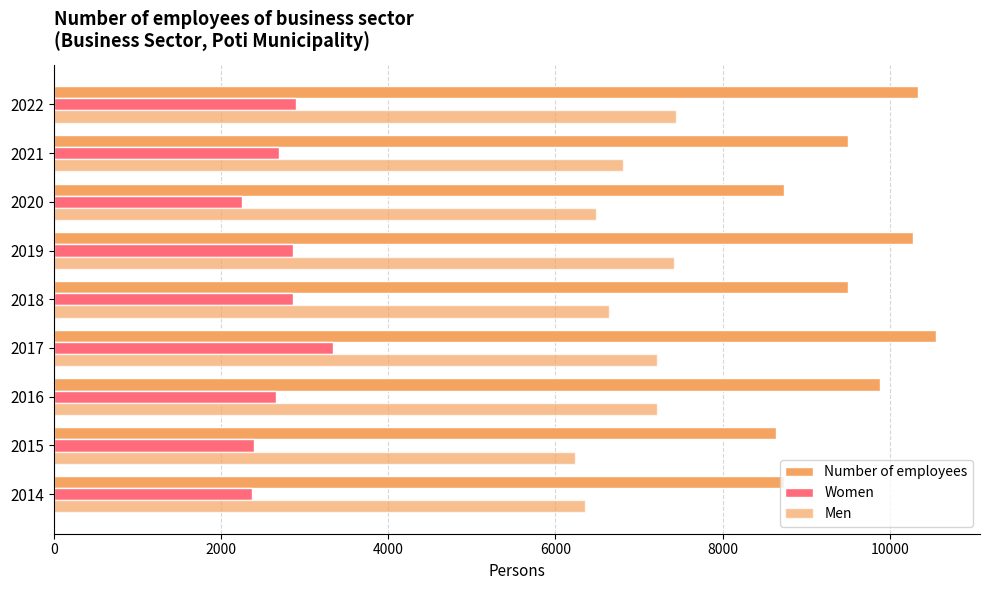

What is the difference between the maximum and minimum values in the Number of employees series?

1915.9